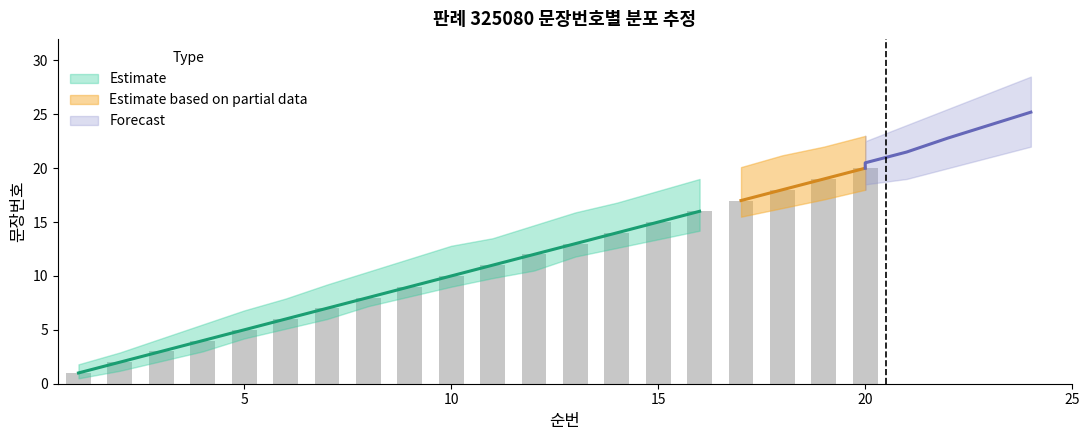

What is the change in value from 8 to 19?

+11